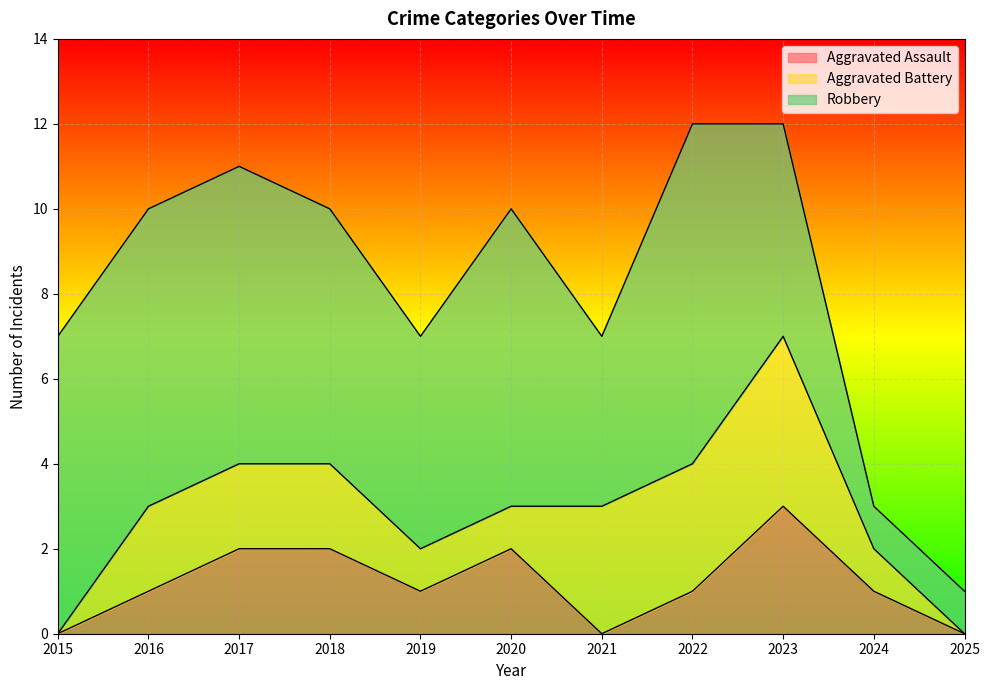

Read the Aggravated Assault value at 2019.

1